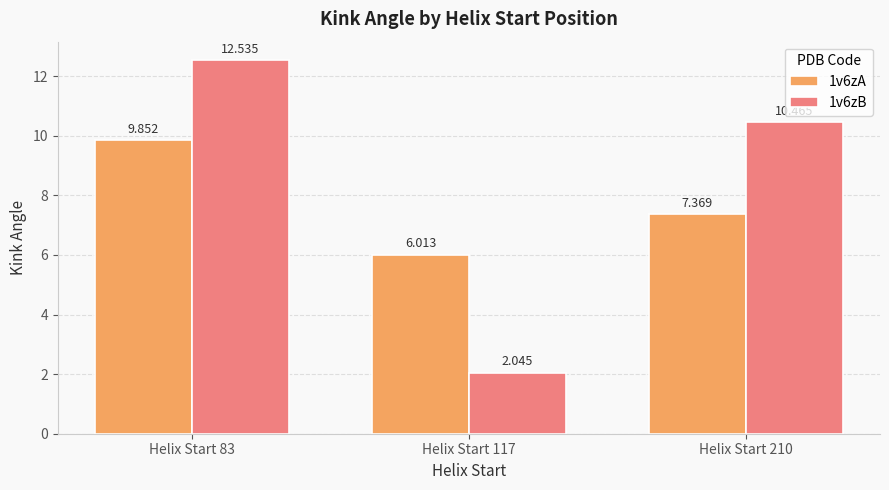

What are all the series names shown in the legend?

1v6zA, 1v6zB